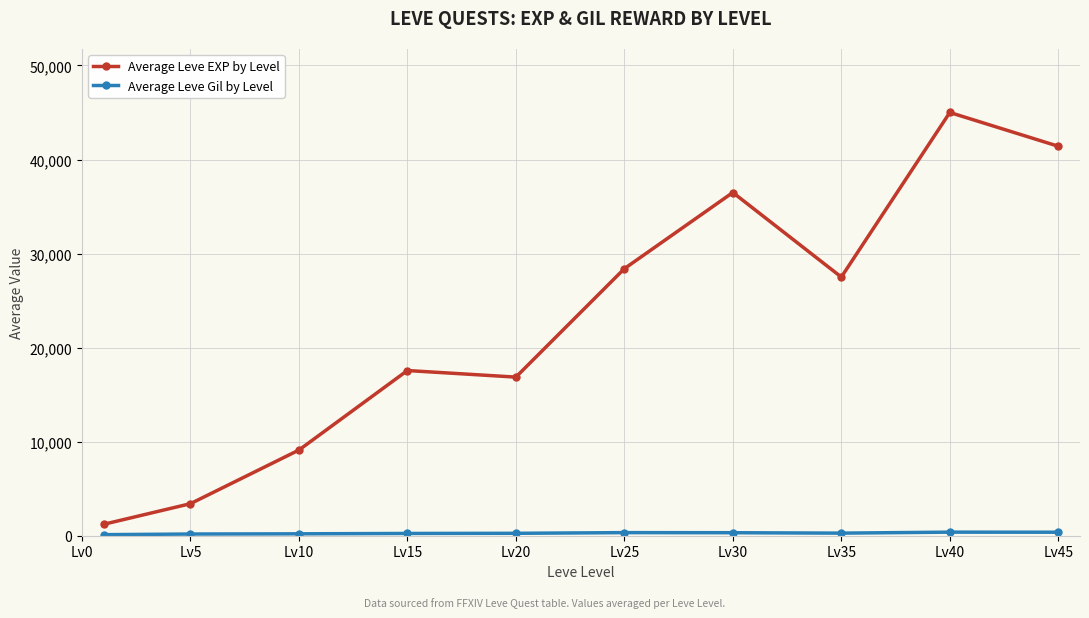

What is the difference between the maximum and minimum values in the Average Leve EXP by Level series?

43787